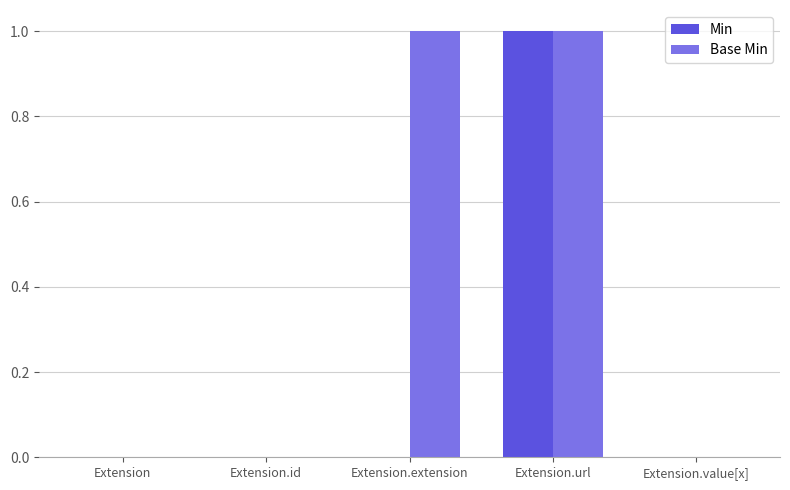

At which label does Min reach its peak?

Extension.url